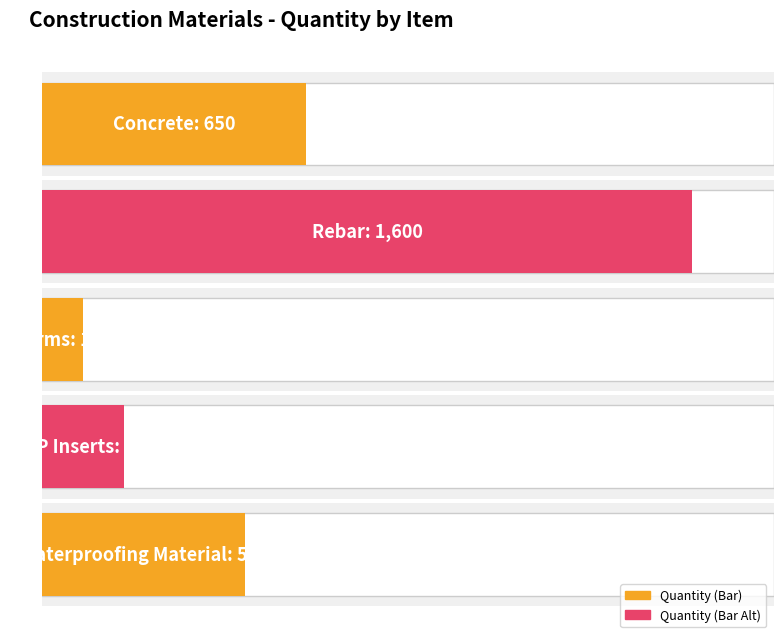

What is the minimum value shown in the chart?

100